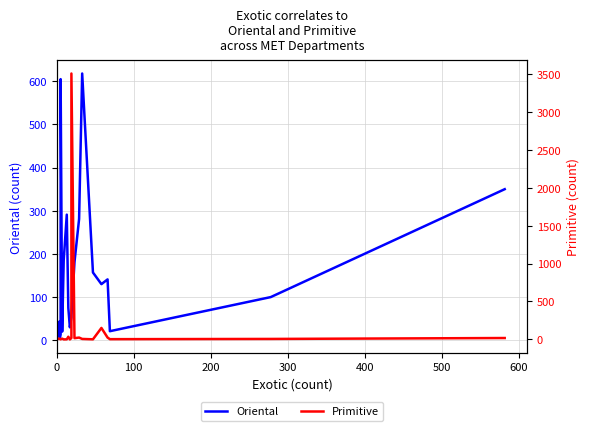

After their last crossing, which series has the higher values: Oriental or Primitive?

Oriental